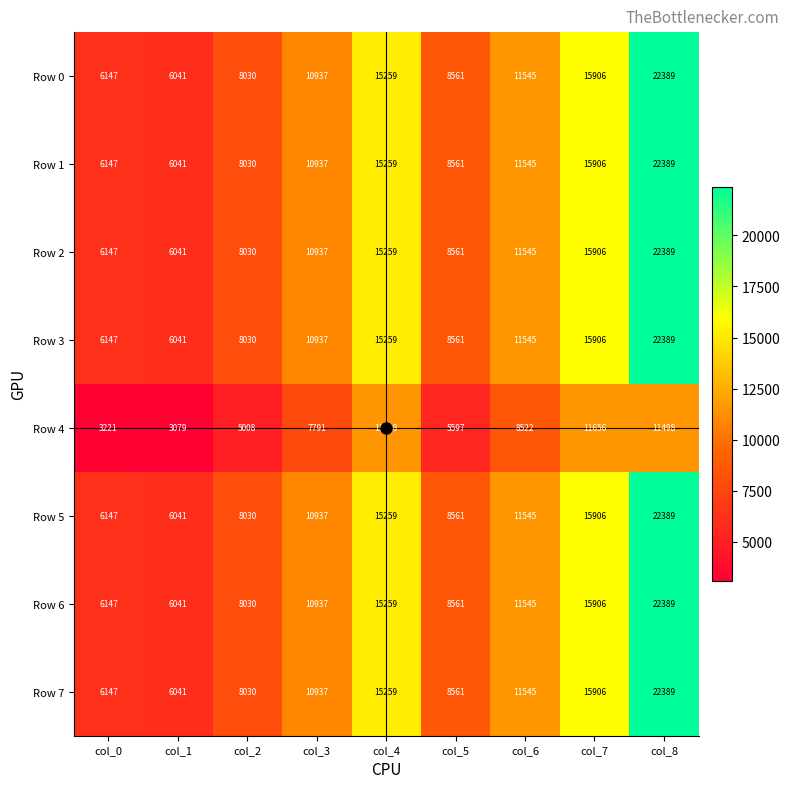

What is the difference between the Row 3 values at col_5 and col_4?

6698